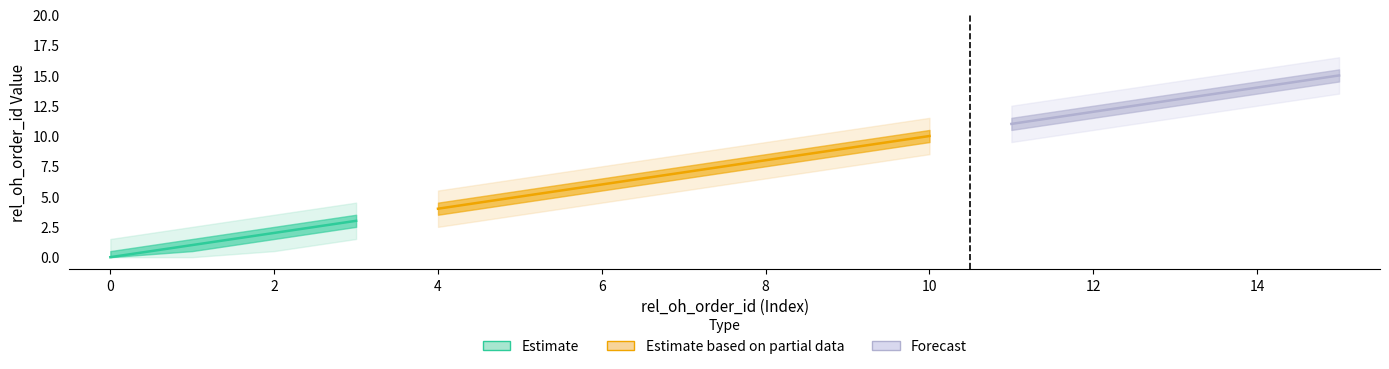

The value of post_status_id at 7 is 3. True or false?

False